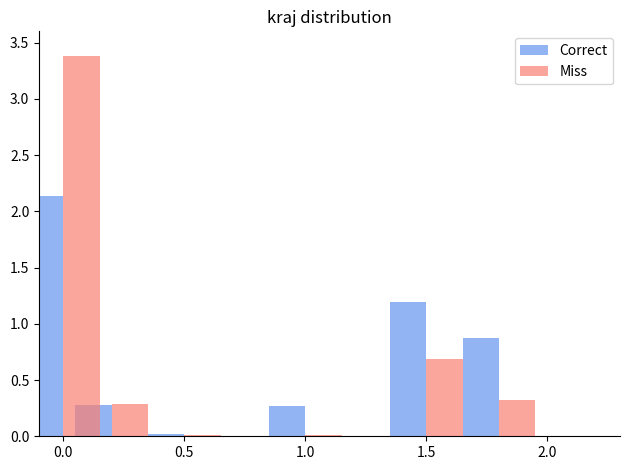

At which category does the chart reach its minimum across all series?

0.5